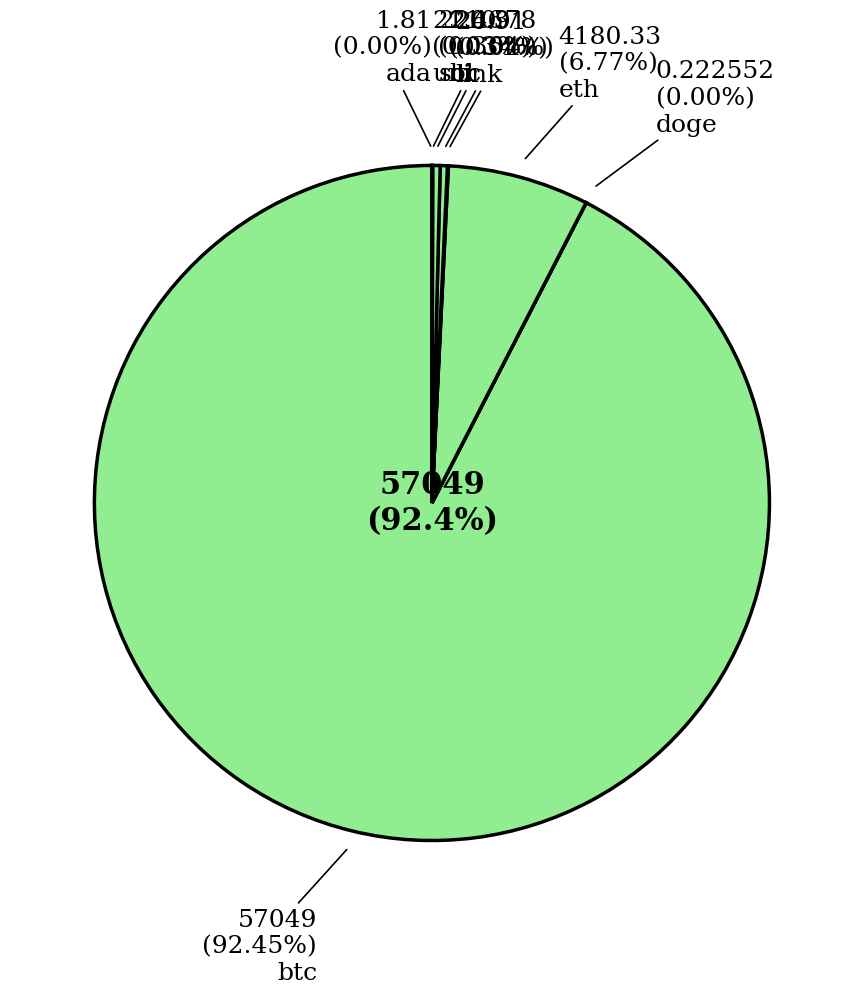

Which category has the smallest portion of the pie?

doge